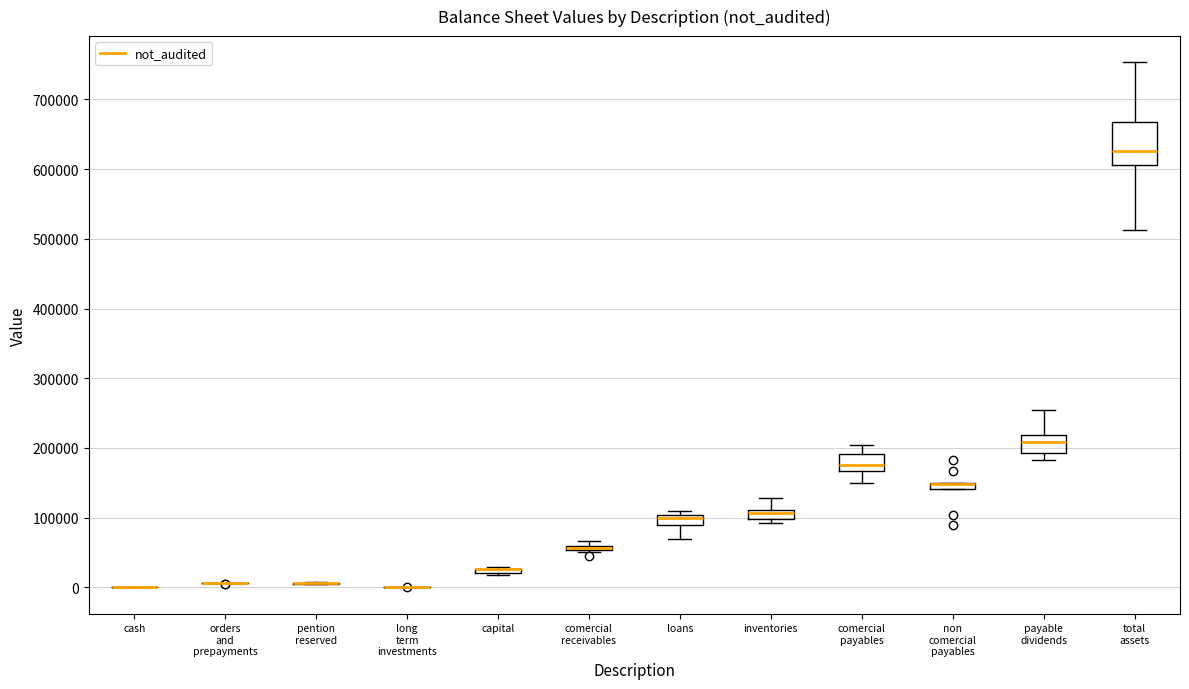

Comparing the boxes themselves (not the whiskers), which one is the tallest?

total assets